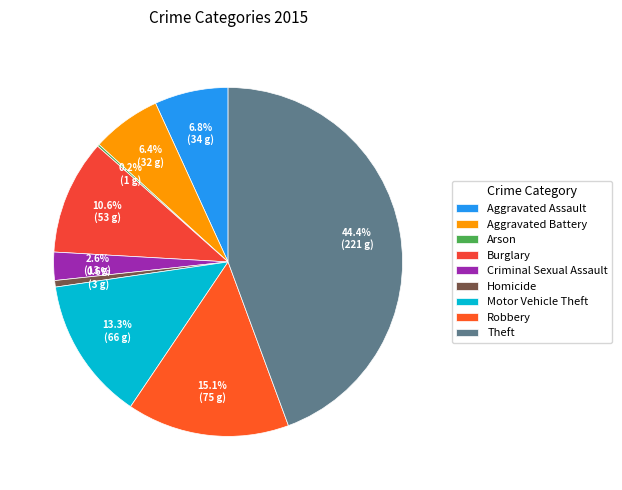

What is the change in value from Burglary to Homicide?

-50